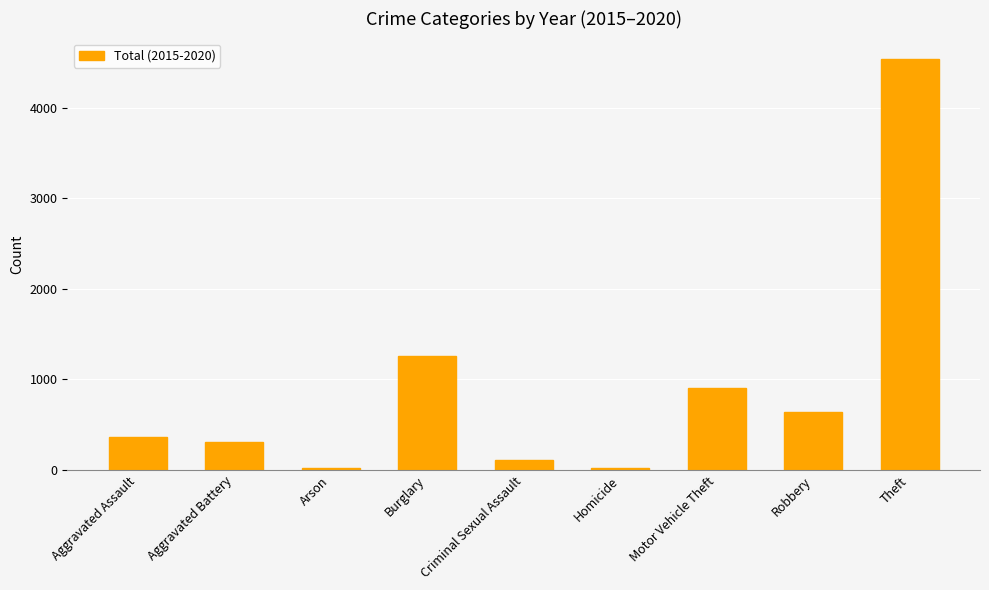

How many distinct data groups are displayed?

1